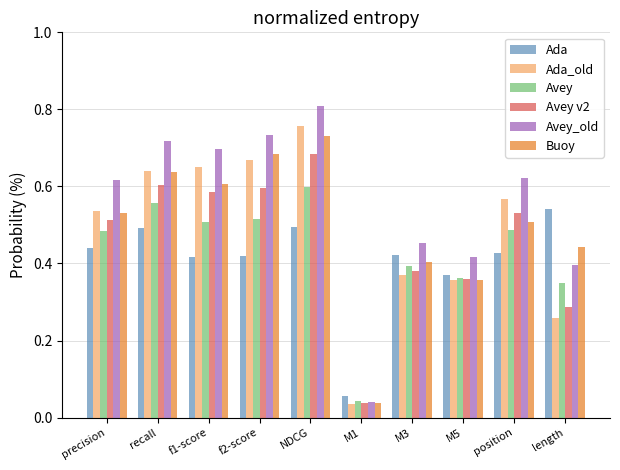

Which category has the lowest value in the Avey_old series?

M1